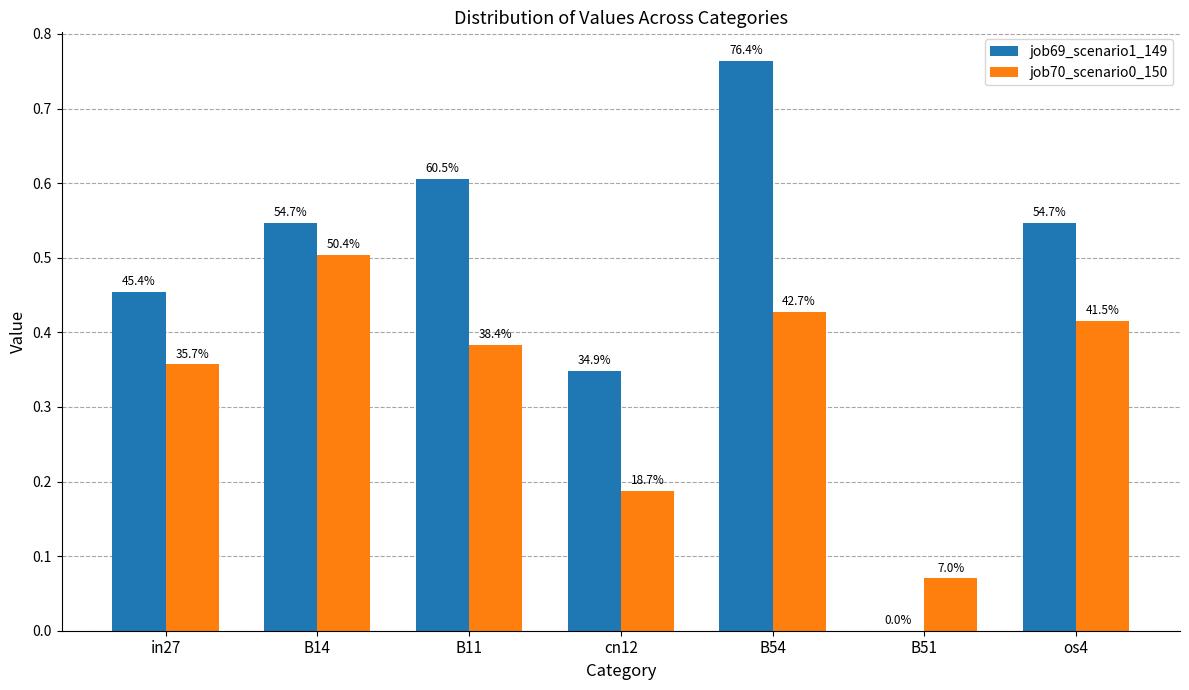

What position from the left is B54?

5